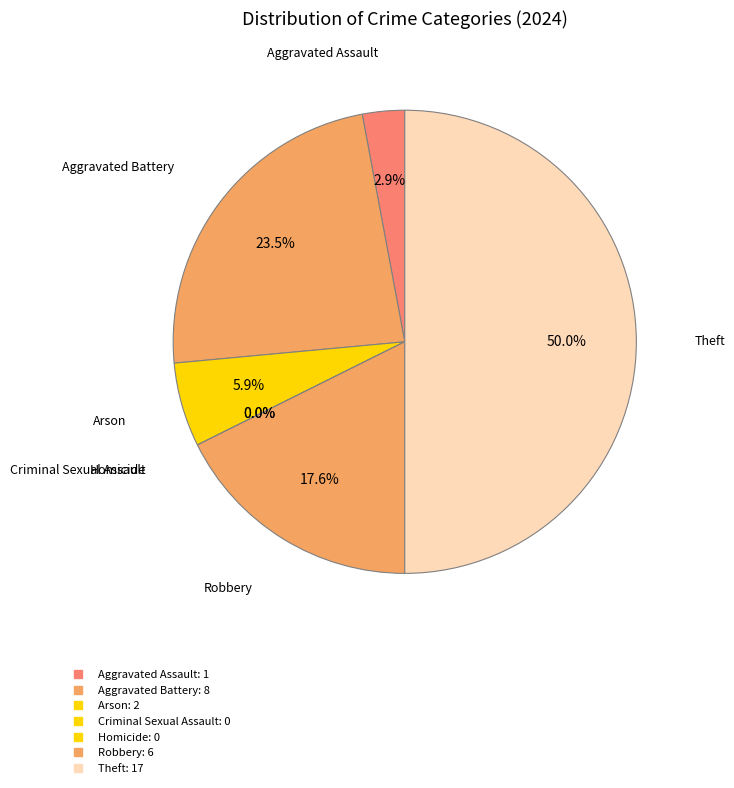

True or false: Arson accounts for 20% of the total.

False